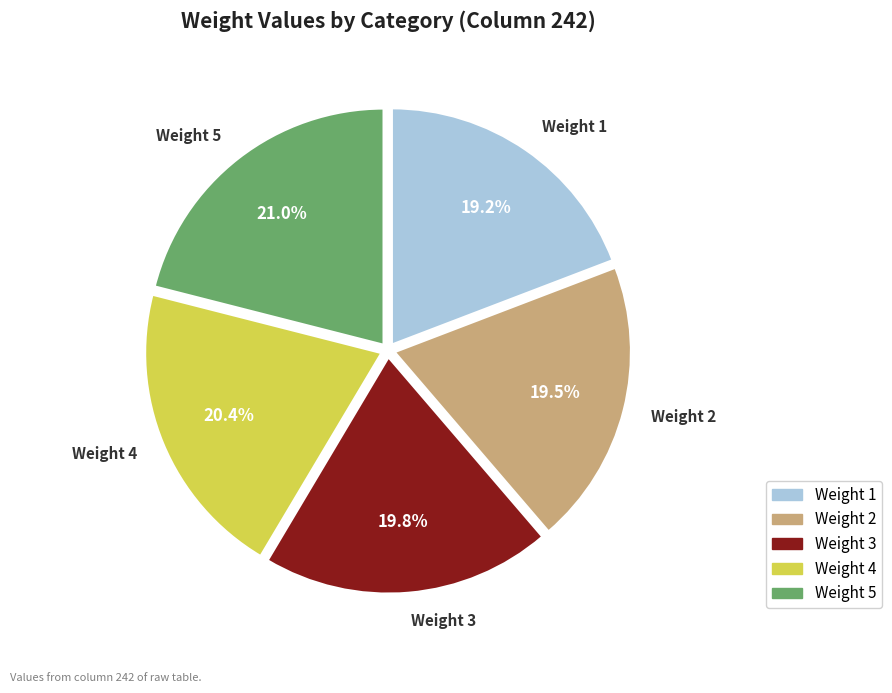

Is there a majority slice in this chart?

No